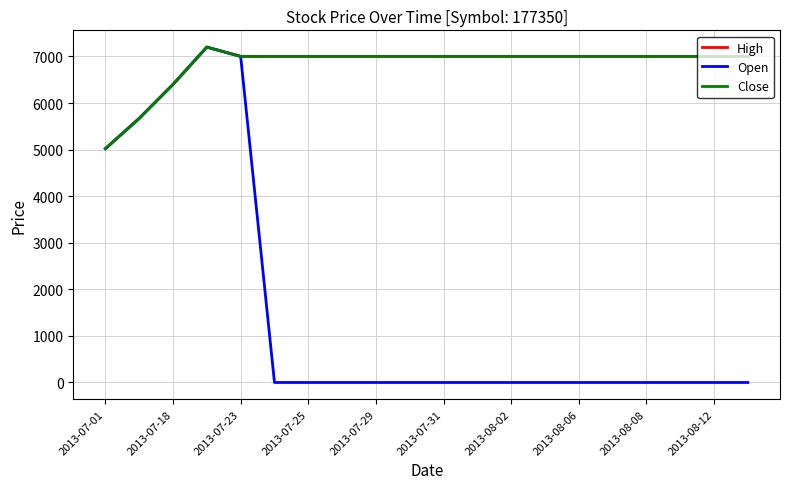

What is the value of the High point at the 20th from the left?

7000